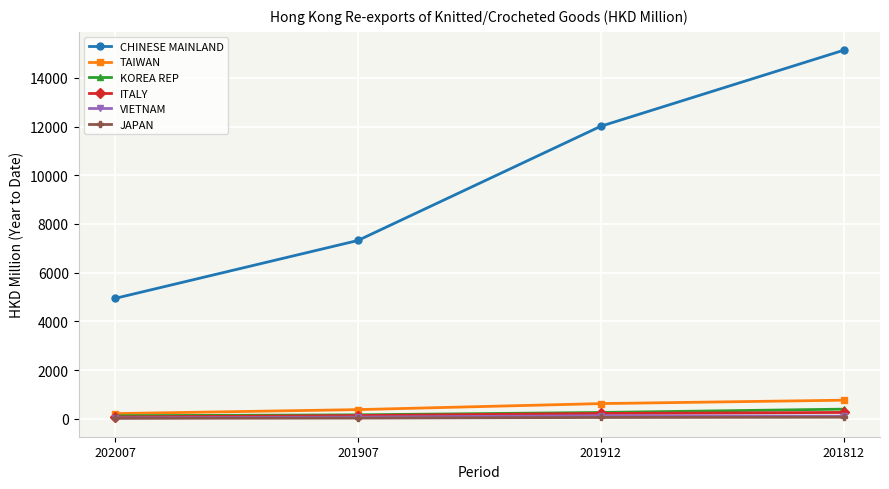

What is the label of the 3rd point from the left?

201912